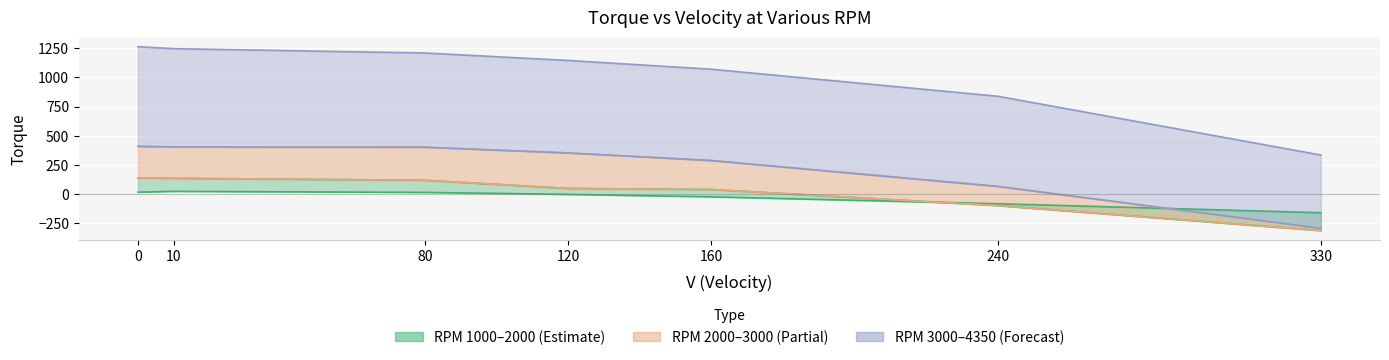

What is the minimum value shown in the chart?

-312